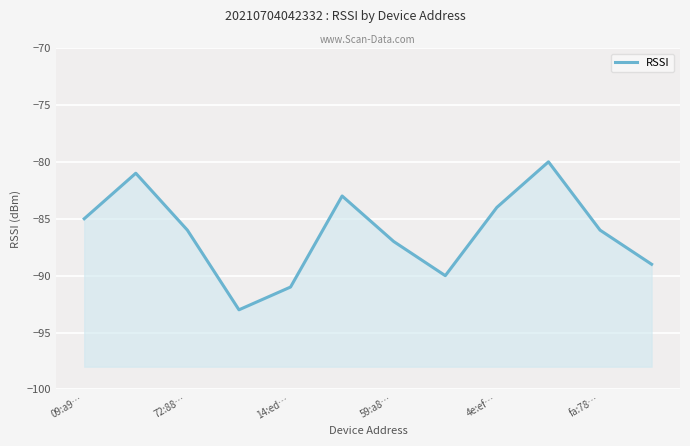

What is the label of the 12th point from the right?

09:a9…